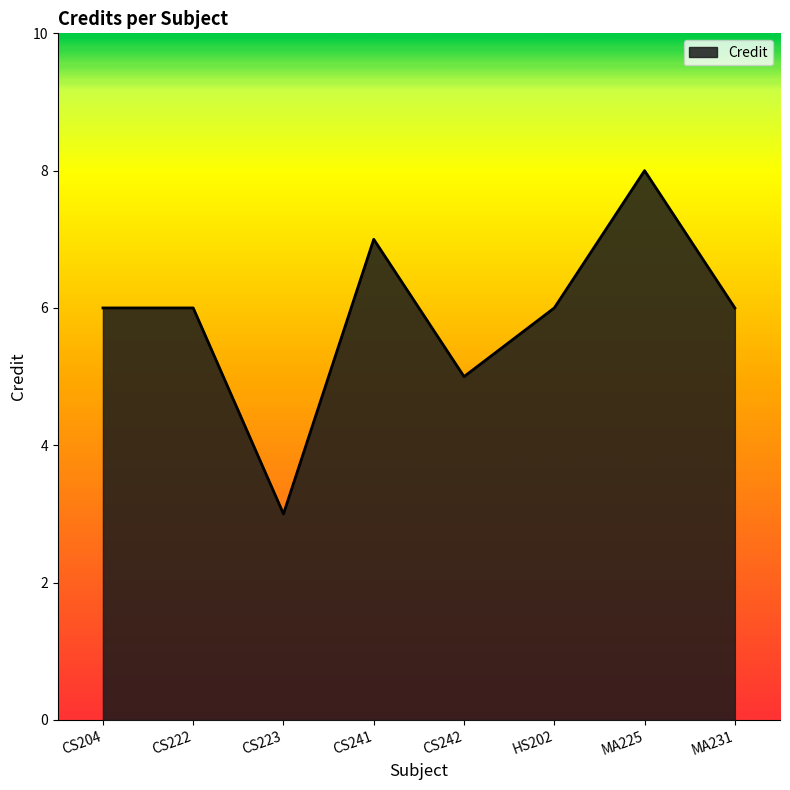

Reading left to right, what are all the values shown in this chart?

CS204=6	CS222=6	CS223=3	CS241=7	CS242=5	HS202=6	MA225=8	MA231=6